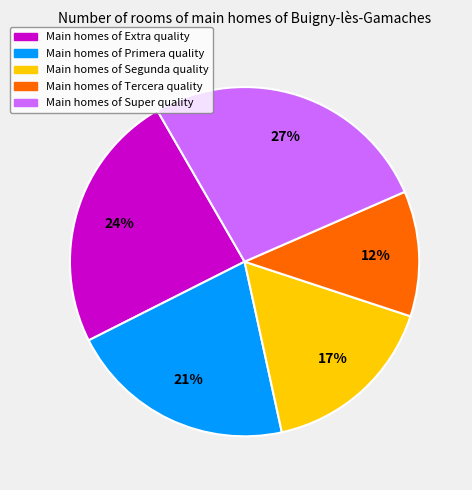

How many segments does this pie chart have?

5